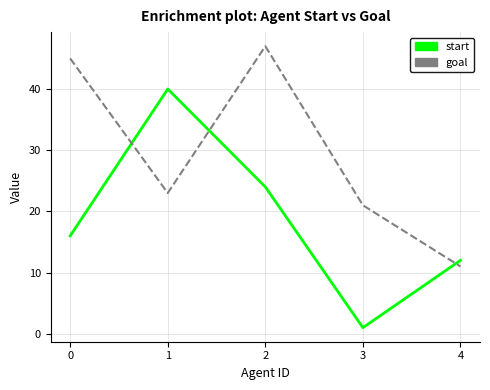

What are all the series names shown in the legend?

start, goal